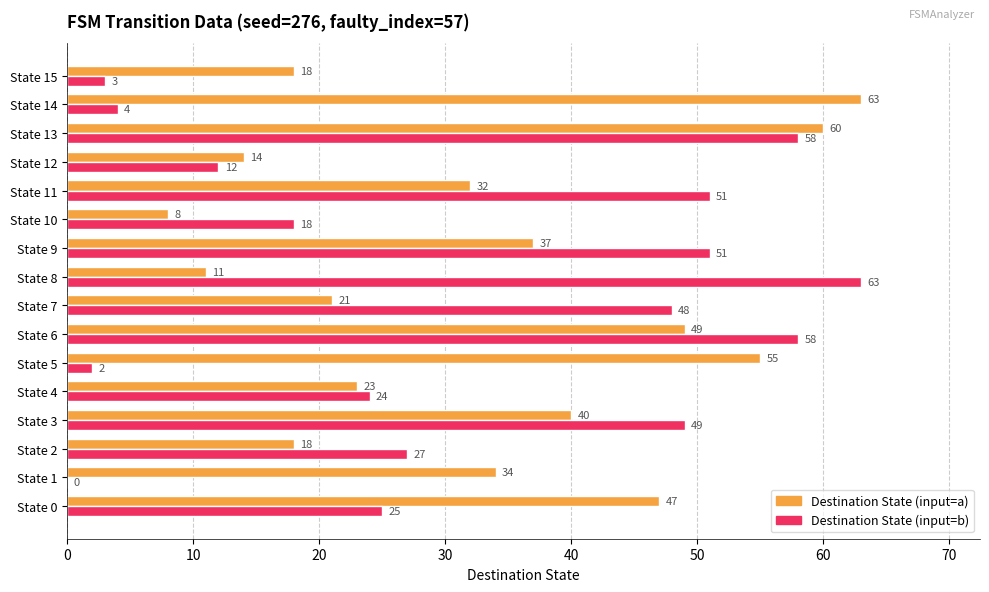

What is the sum of all Destination State (input=a) values?

530